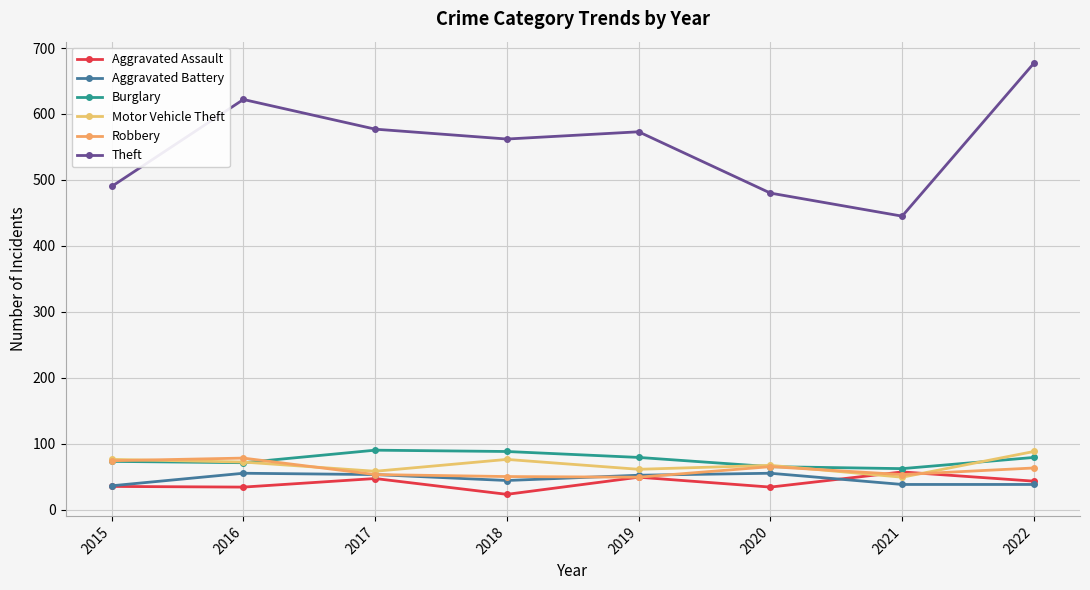

What is the minimum value shown in the chart?

23